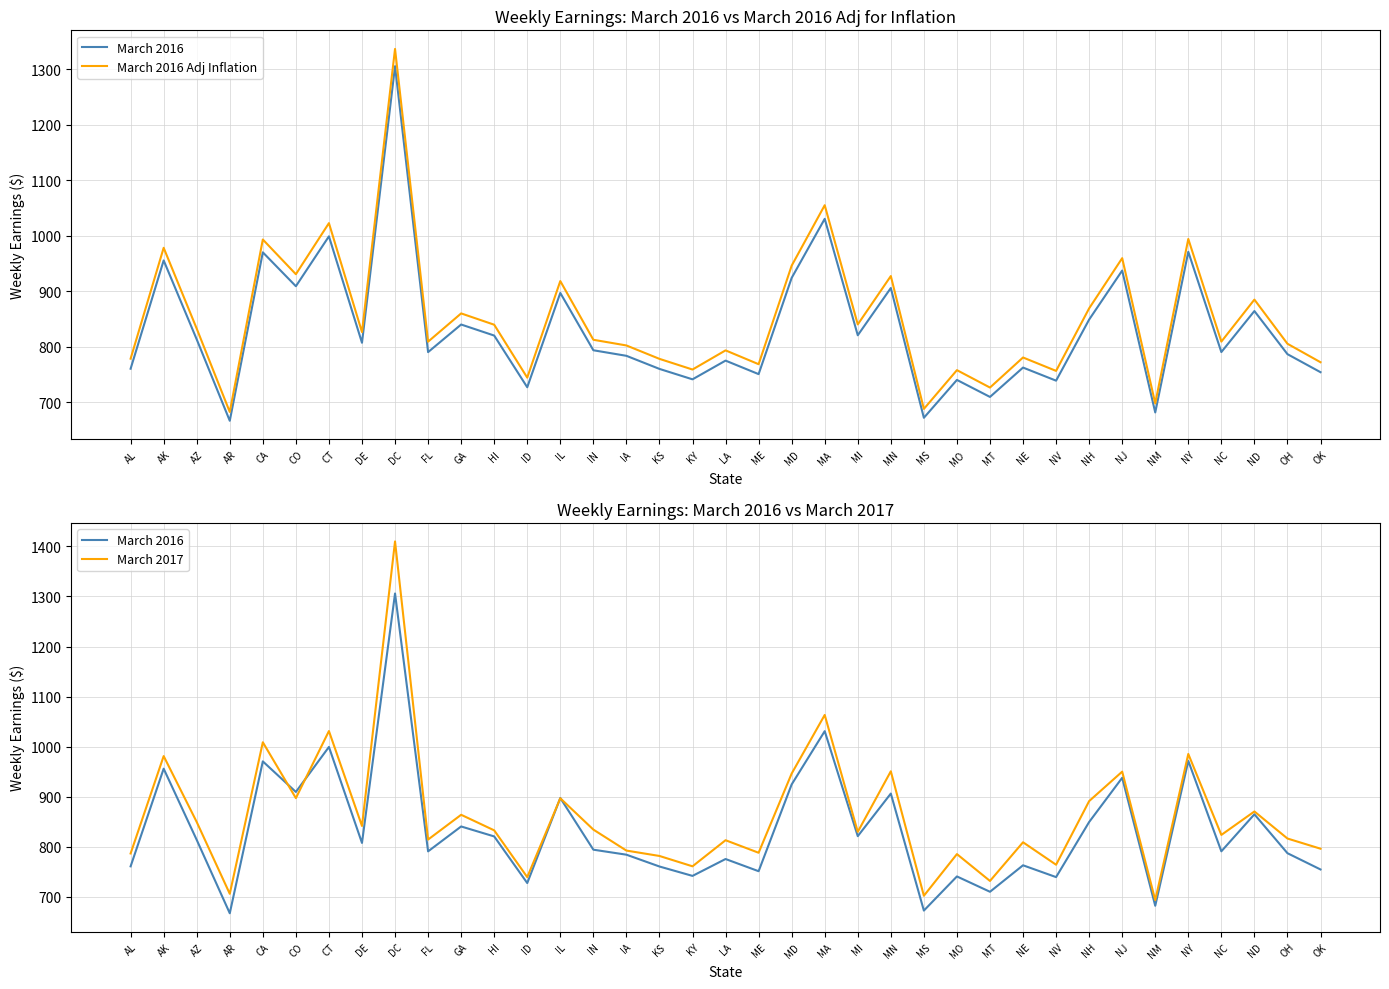

The value of March 2016 Adj Inflation at KS is 1371.0. True or false?

False